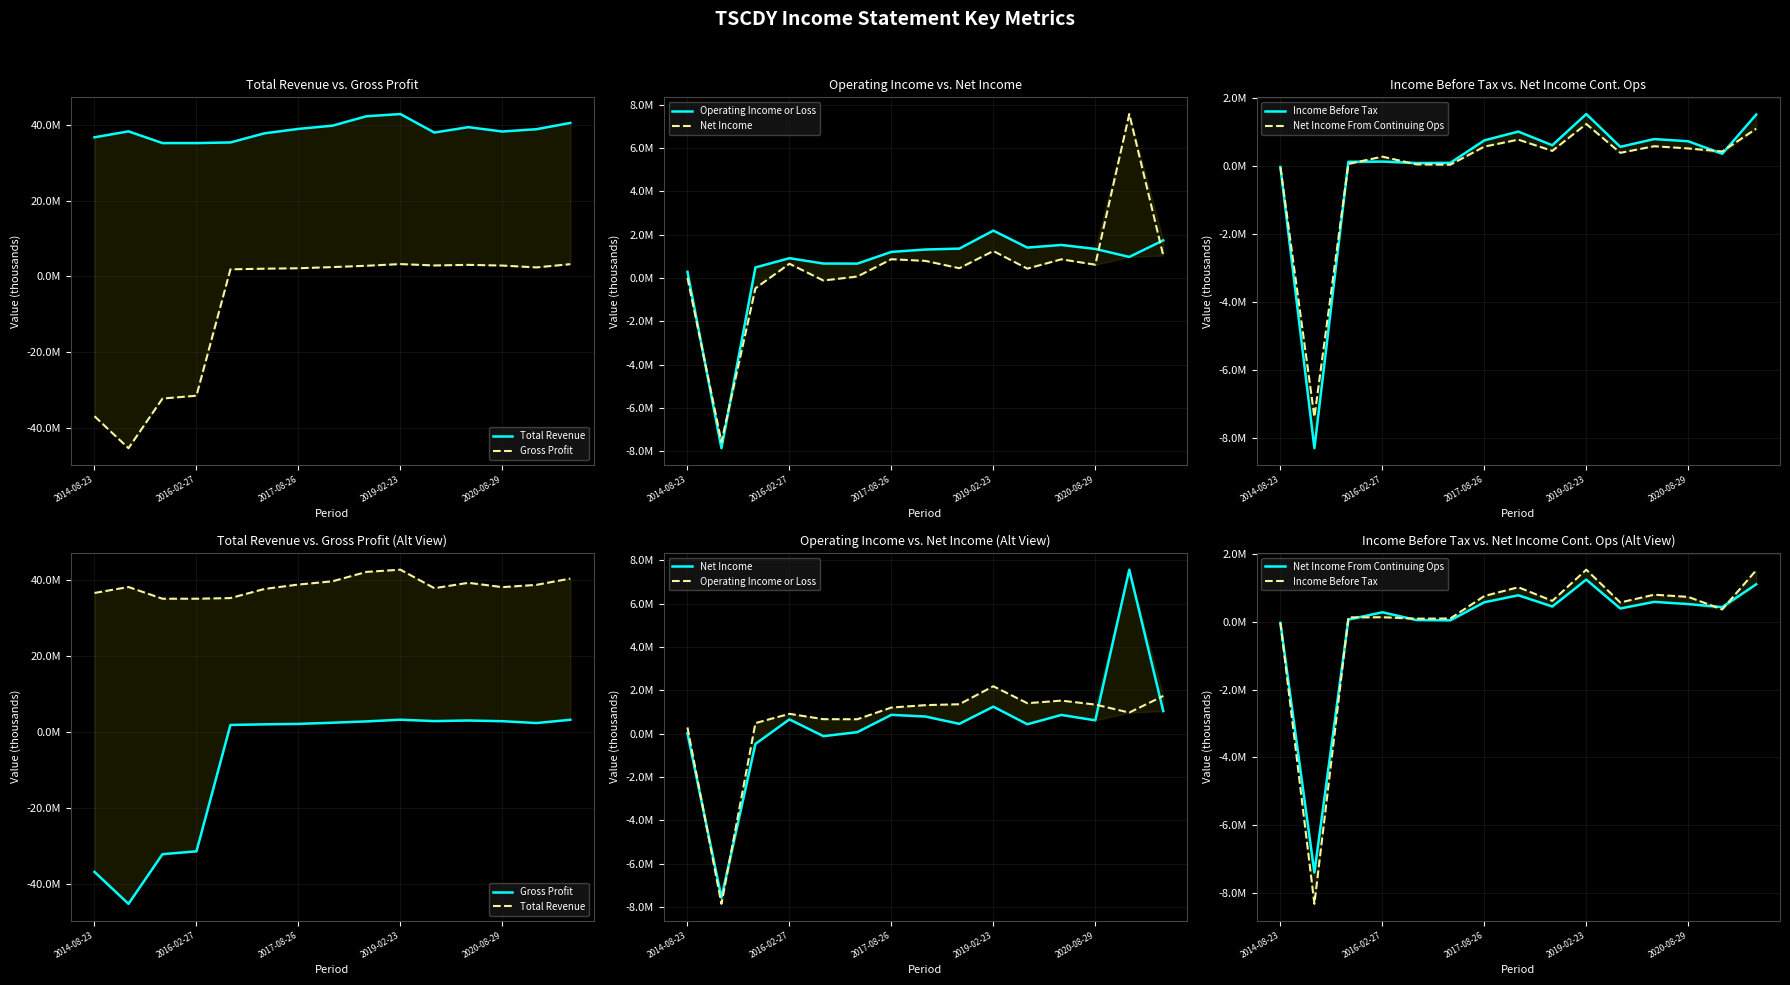

Reading left to right, what are all the values shown in this chart?

Total Revenue: 36693700	38264600	35172000	35173300	35342800	37746900	38914800	39759900	42241100	42830800	37952300	39372600	38226500	38826900	40486700
Gross Profit: -36850400	-45272600	-32179900	-31431300	1888800	2056500	2172400	2480700	2829900	3274500	2909800	3066900	2885800	2393300	3253200
Operating Income or Loss: 284400	-7856000	485200	913000	665800	663000	1202900	1313300	1355100	2185700	1403000	1522800	1340400	970400	1735800
Net Income: 7900	-7567600	-476100	656100	-117600	67400	865100	788300	449900	1243200	431300	861200	612300	7564600	1039600
Income Before Tax: -25000	-8315500	129100	134300	91800	97700	759400	1018800	616300	1536100	569700	798700	733400	364700	1521400
Net Income From Continuing Ops: -32900	-7392500	65200	280400	51700	42300	575400	781500	449900	1243200	392700	587000	521800	432600	1104800